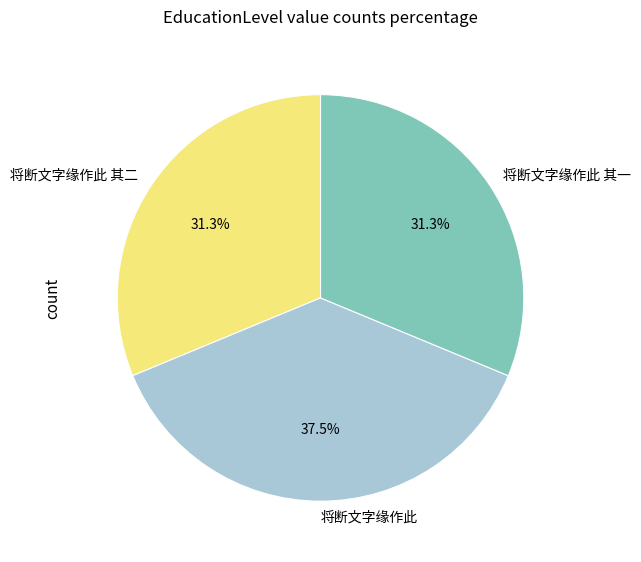

How many segments does this pie chart have?

3